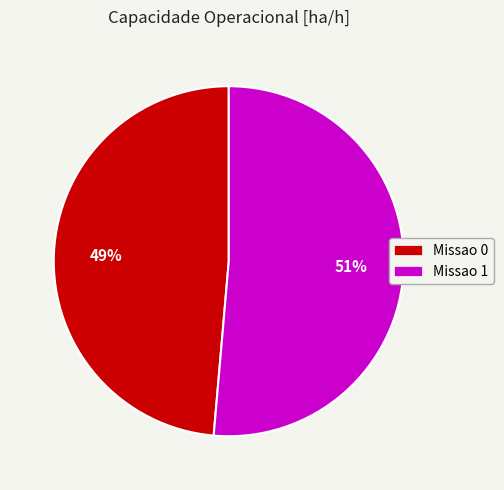

To the nearest percent, what is the average slice percentage?

50%